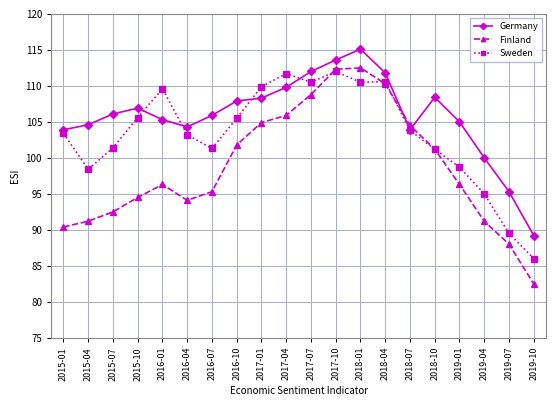

What is the label of the 20th point from the right?

2015-01